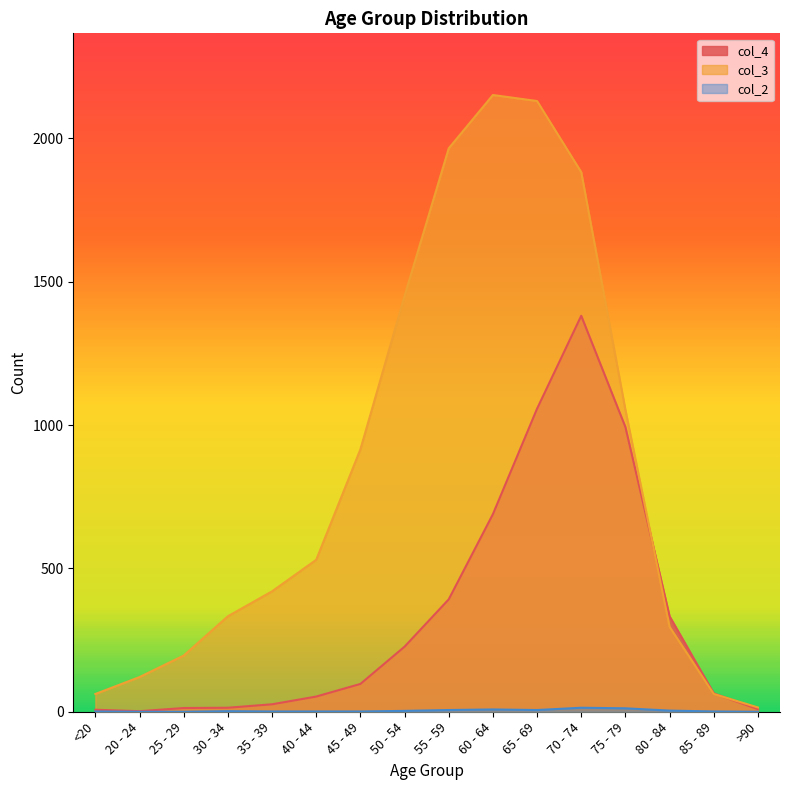

What is the approximate value of col_2 at 70 - 74?

14